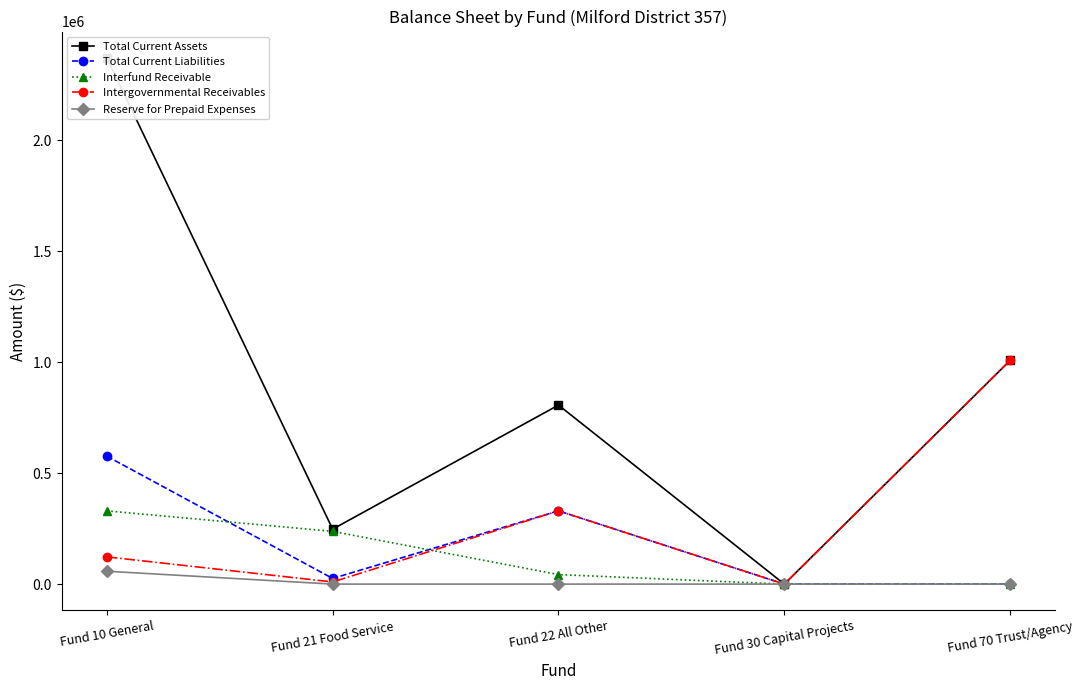

The Reserve for Prepaid Expenses series shows 27203.2 at Fund 30 Capital Projects. True or false?

False